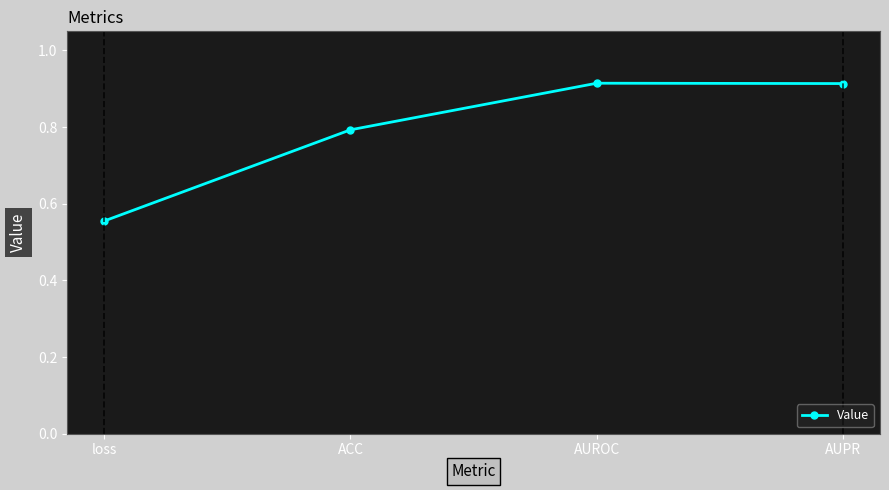

What is the label of the 2nd point from the right?

AUROC